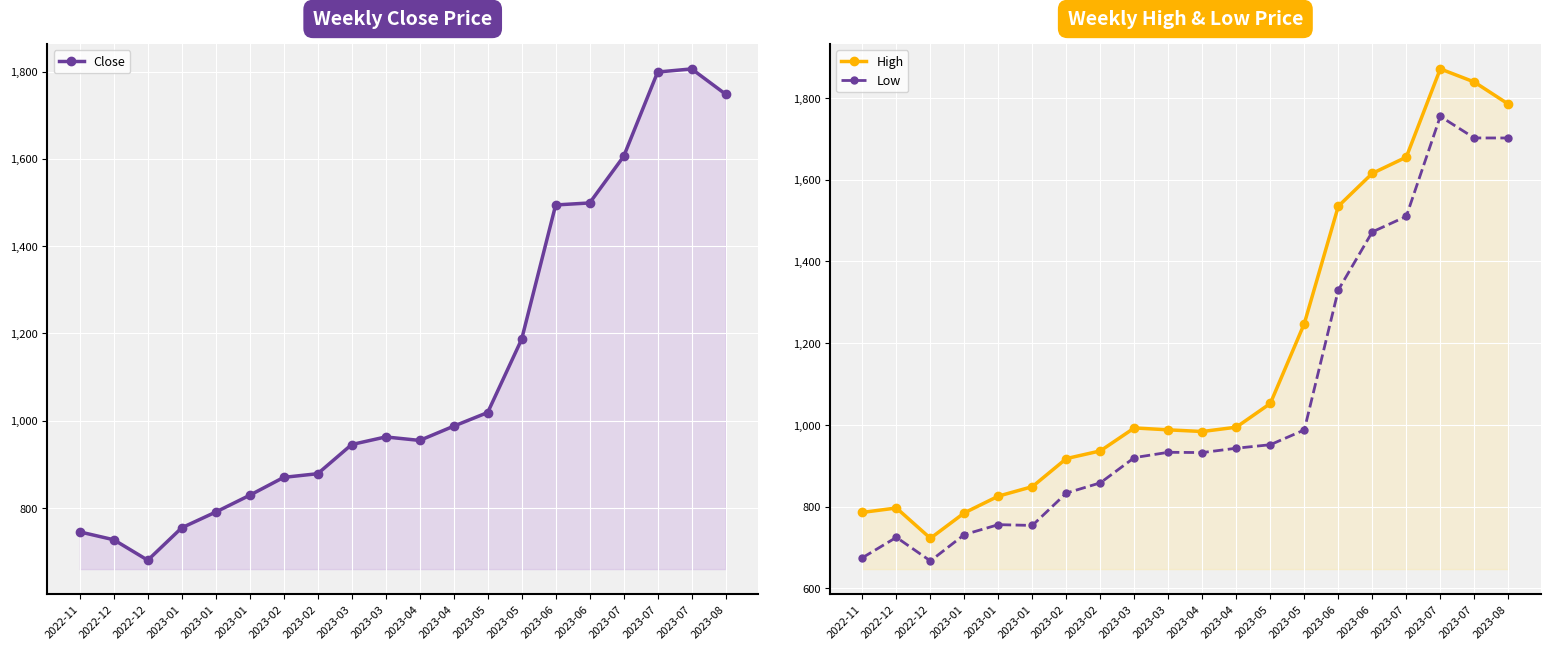

What is the label of the 6th point from the left?

2023-01